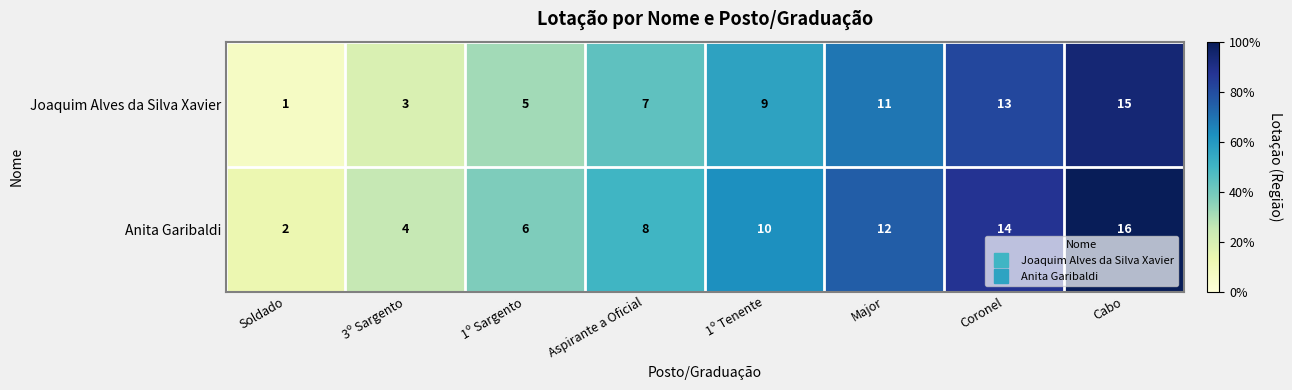

Which category has the highest value across all series?

Cabo